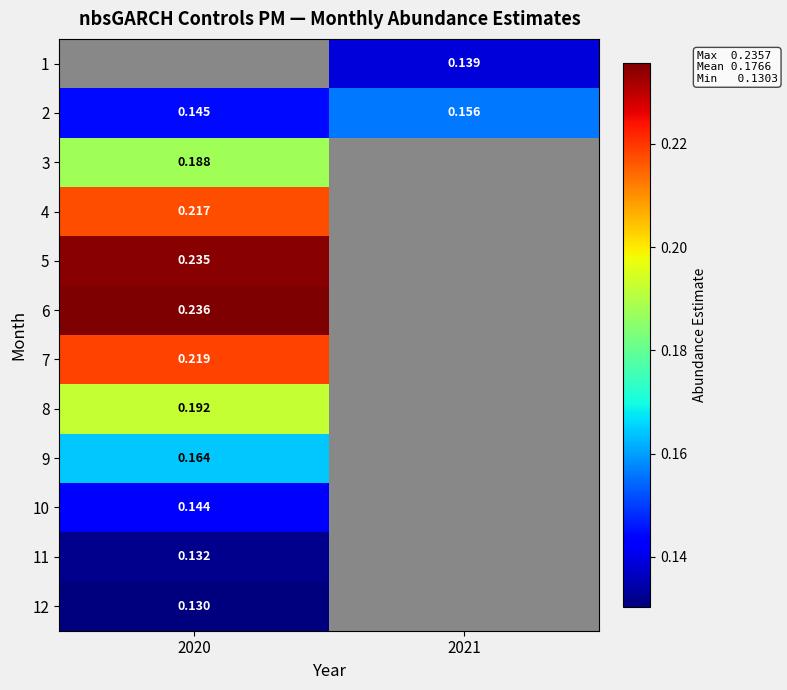

Which category has the highest value across all series?

2020